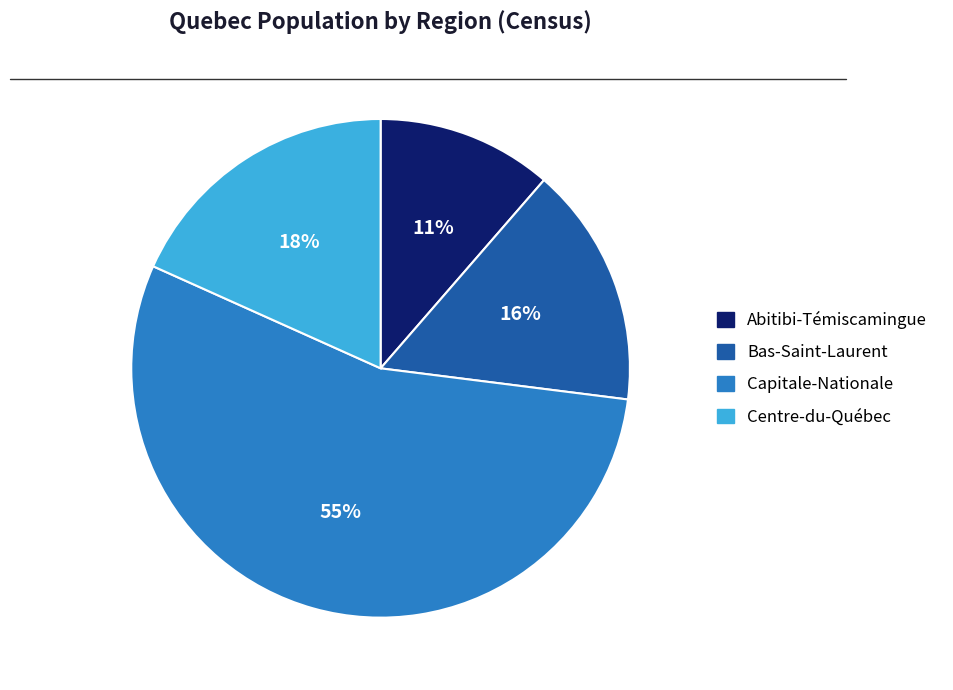

How many segments does this pie chart have?

4